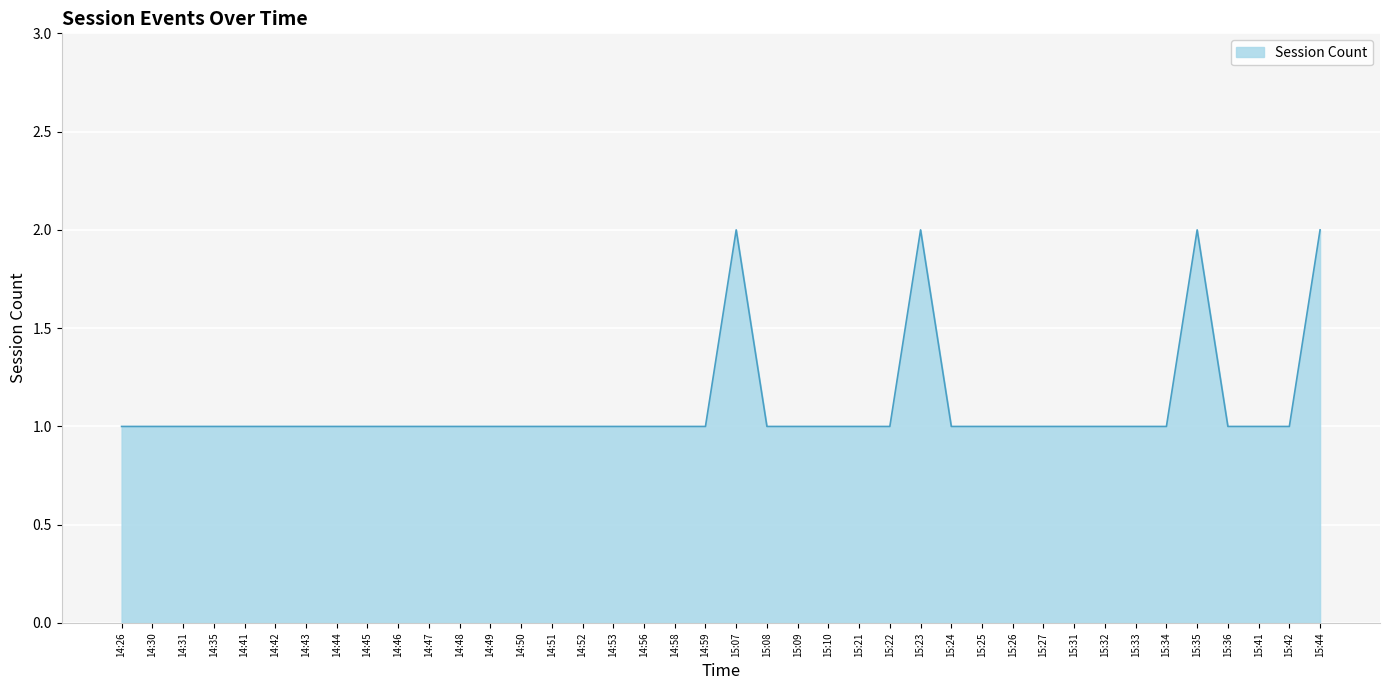

The value at 14:50 is 1. True or false?

True